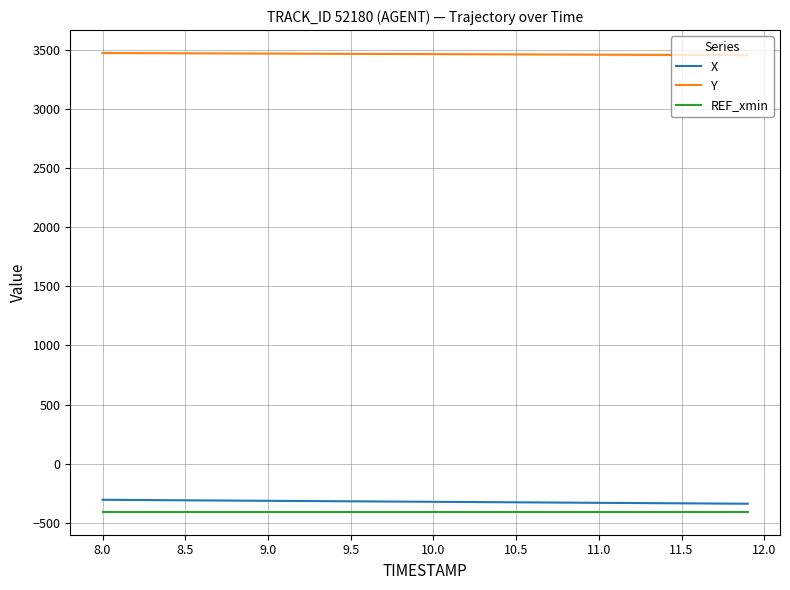

What is the maximum value for Y?

3476.9